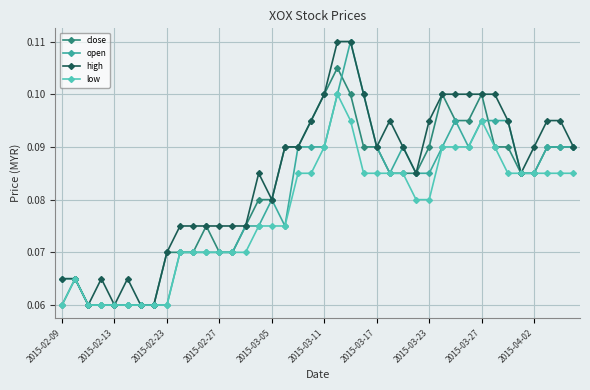

Which series has the largest total across all categories?

high